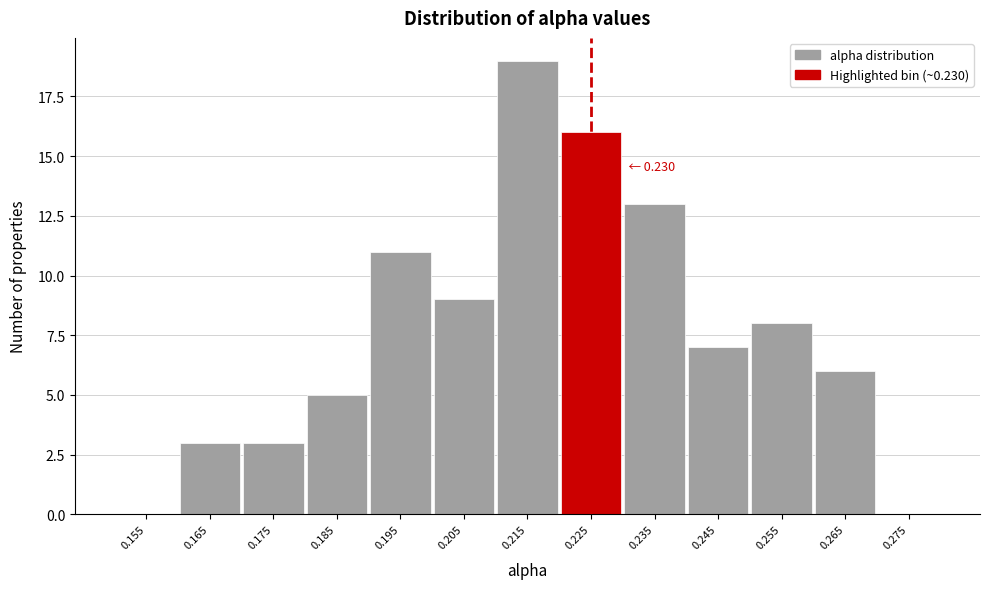

Reading left to right, extract all data points from this chart.

0.155=0	0.165=3	0.175=3	0.185=5	0.195=11	0.205=9	0.215=19	0.225=16	0.235=13	0.245=7	0.255=8	0.265=6	0.275=0